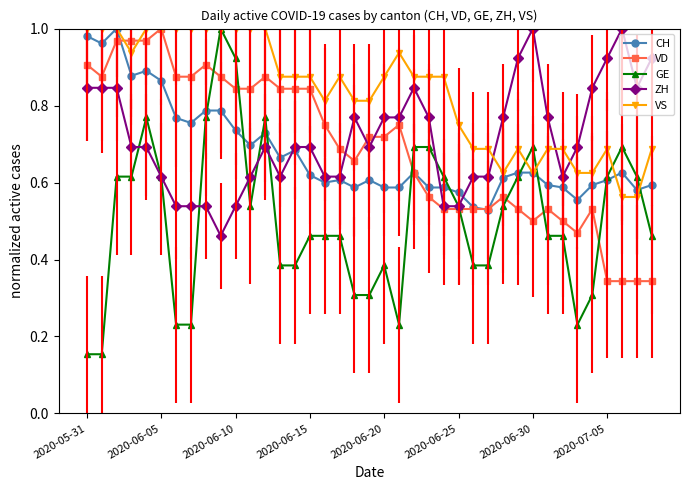

Which series has the largest total across all categories?

VS